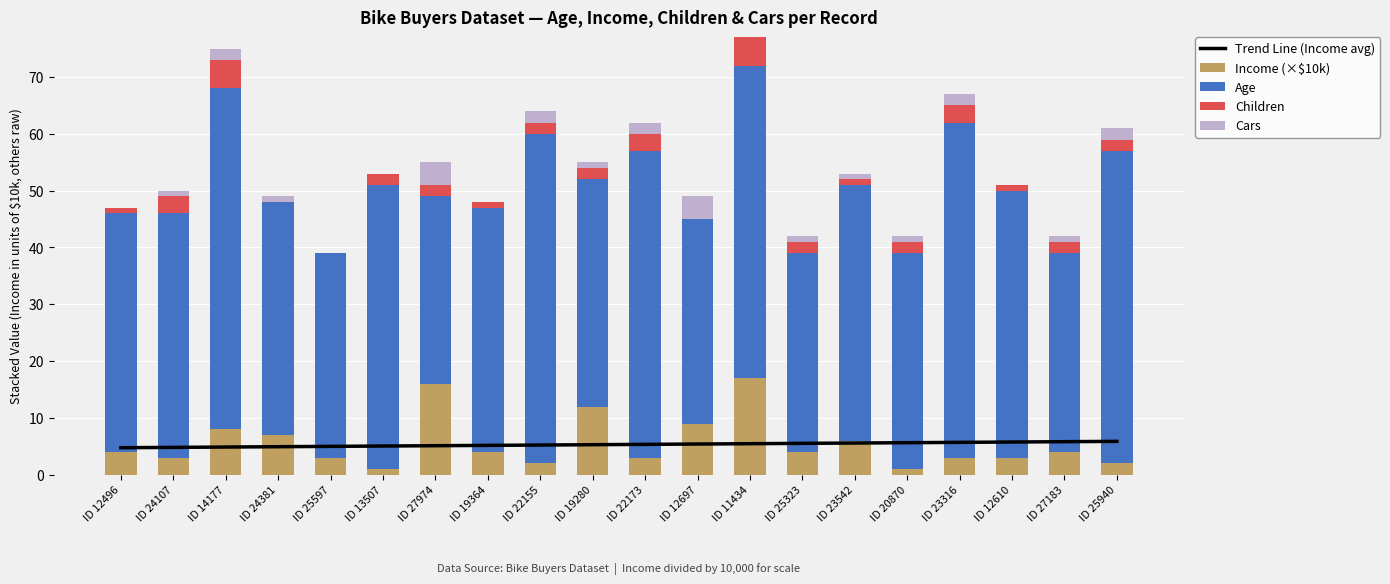

Which category has the lowest value across all series?

ID 24381